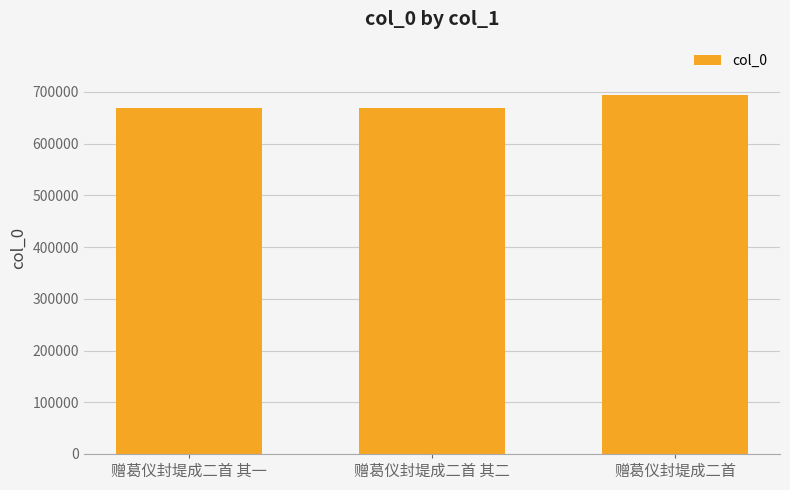

What is the change in value from 赠葛仪封堤成二首 其二 to 赠葛仪封堤成二首?

+23950